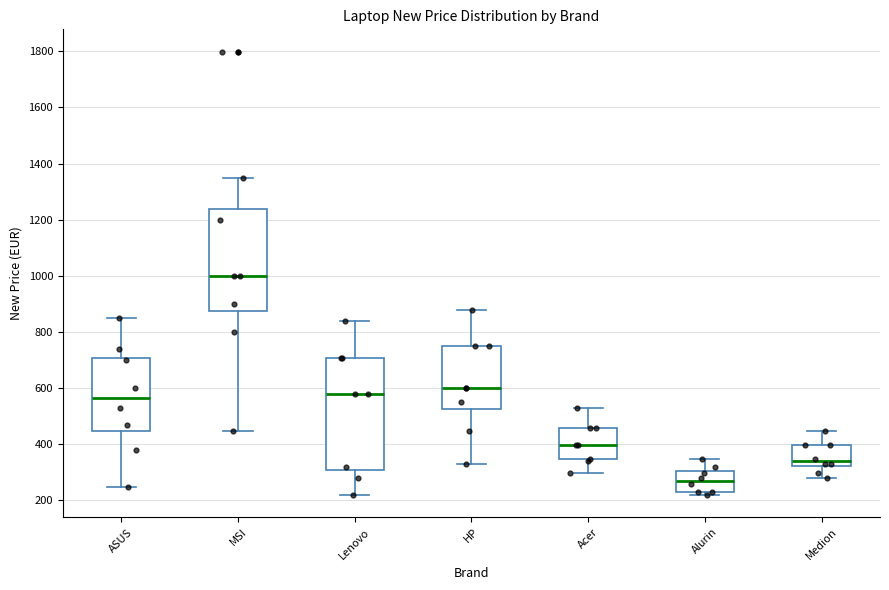

Which box has the lowest median line?

Alurin